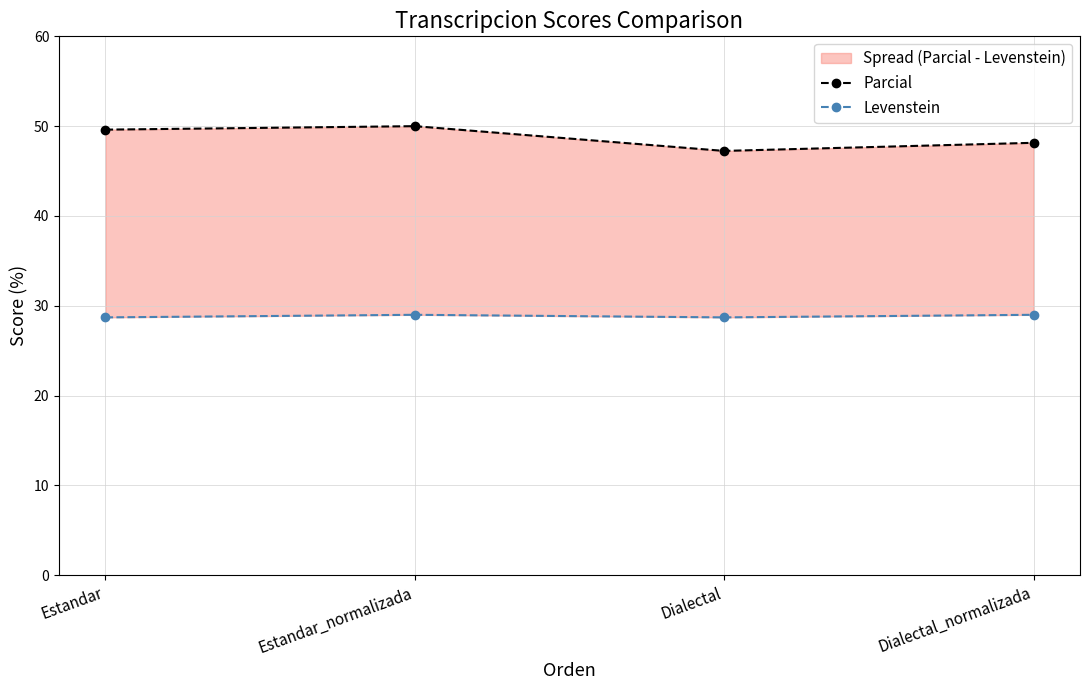

Which series has the largest total across all categories?

Parcial